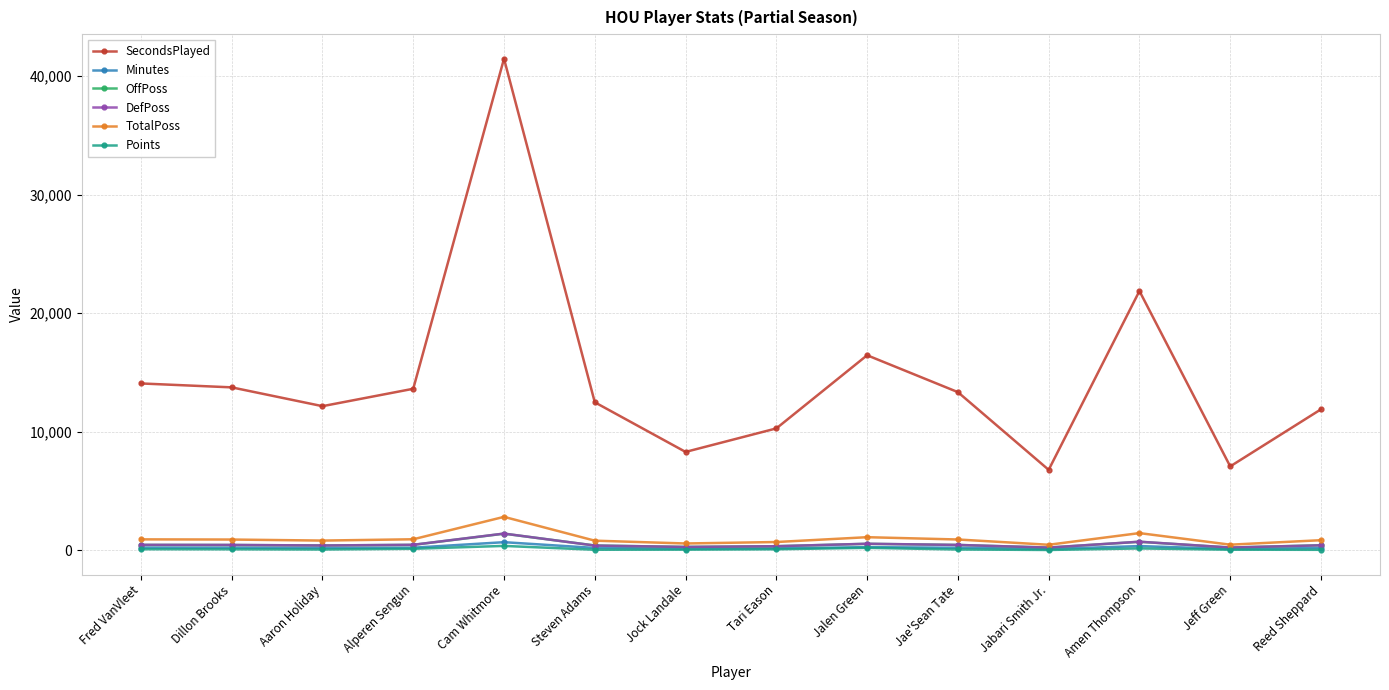

What is the label of the 10th point from the left?

Jae'Sean Tate